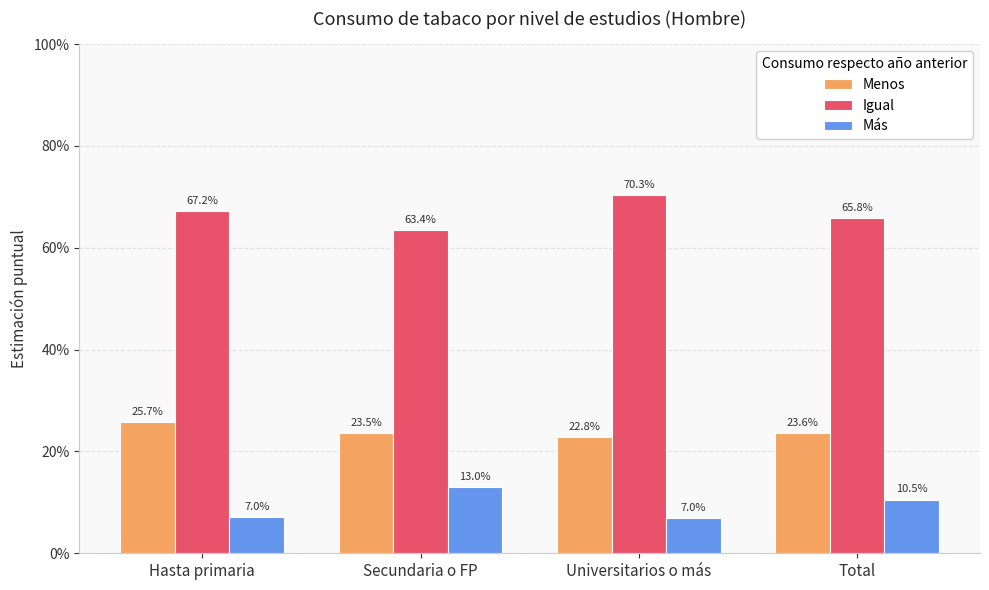

Rank the series by their maximum value, from lowest to highest.

Más, Menos, Igual